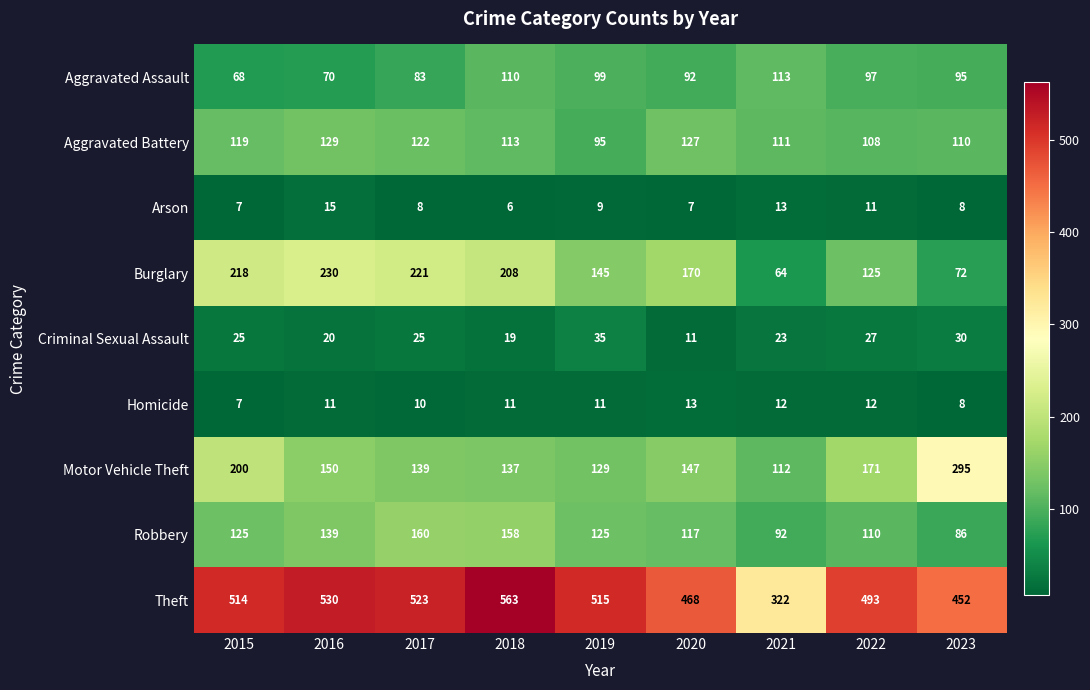

At how many categories does at least one series exceed 513?

5